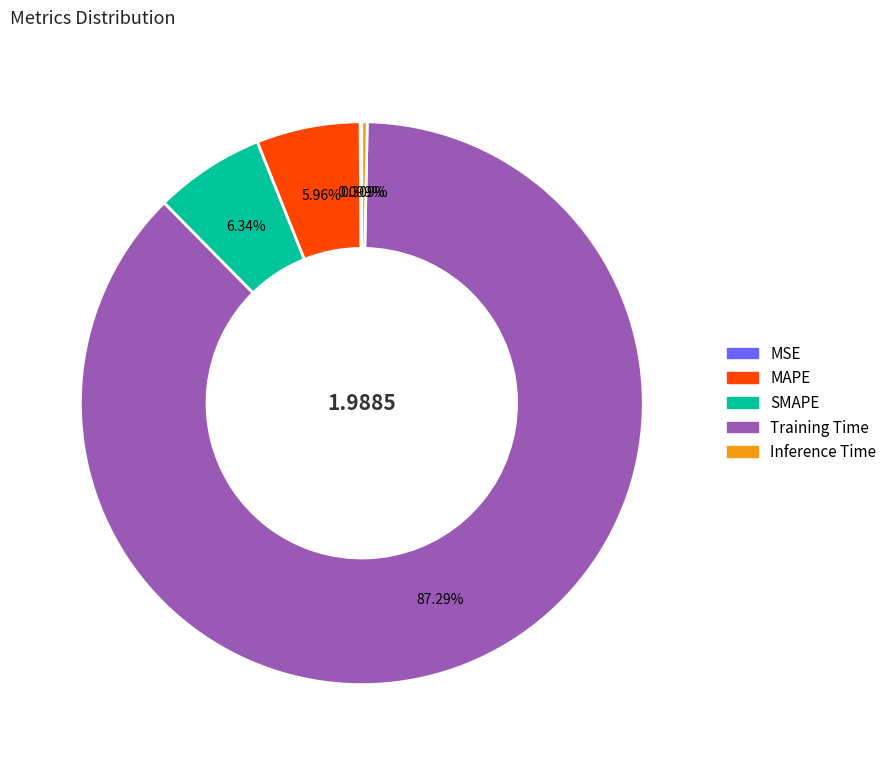

Which slice is the largest?

Training Time